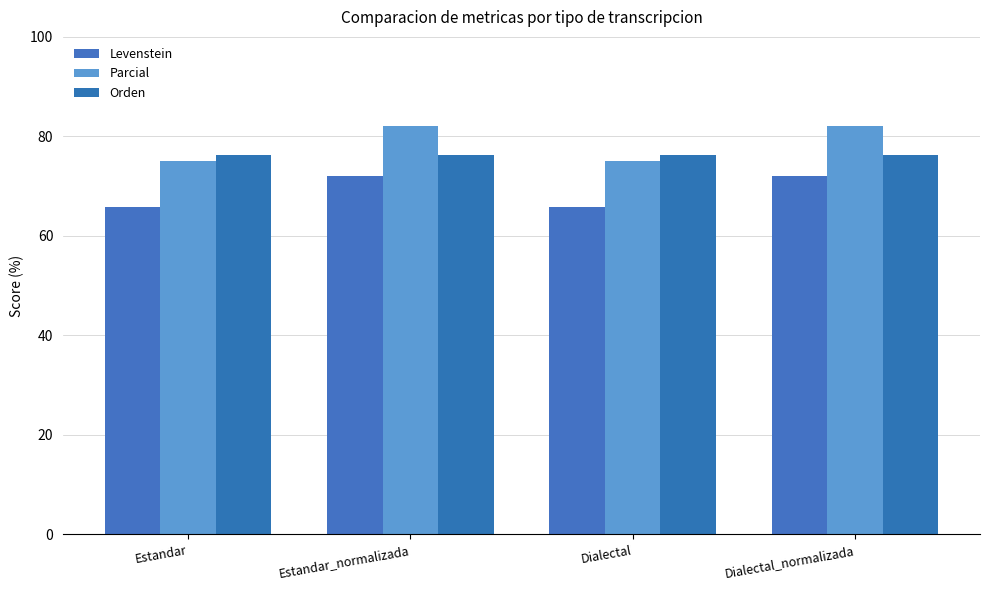

True or false: Orden has a value of 116.3 at Dialectal.

False